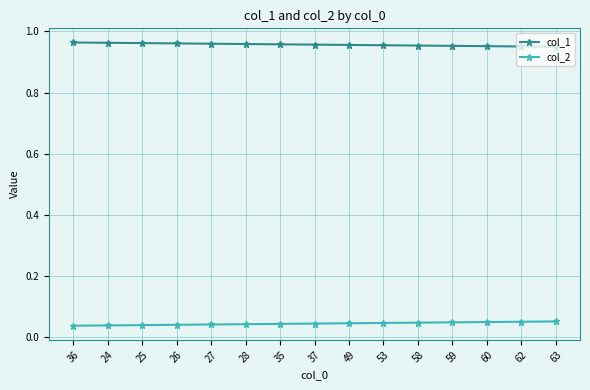

Count the col_2 values in the range 0 to 1.

15